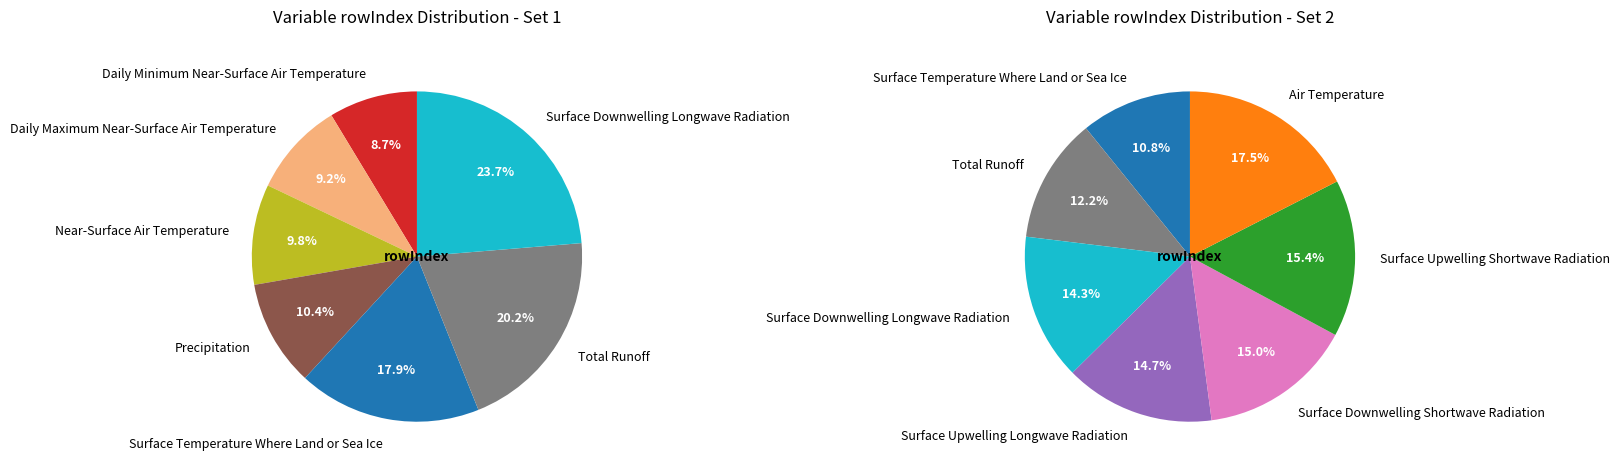

Which slice is the largest?

Air Temperature